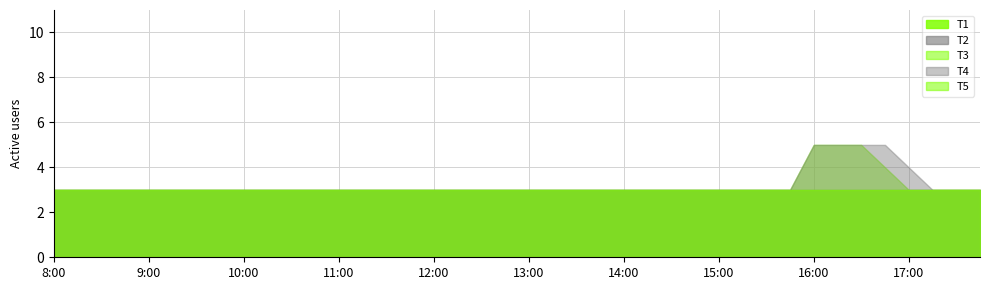

What are all the series names shown in the legend?

T1, T2, T3, T4, T5